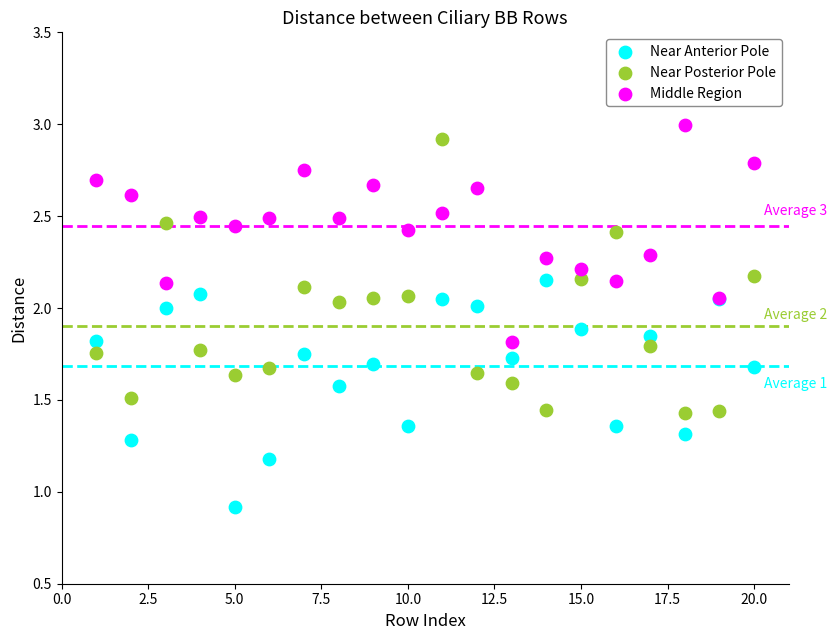

What are all the series names shown in the legend?

Near Anterior Pole, Near Posterior Pole, Middle Region